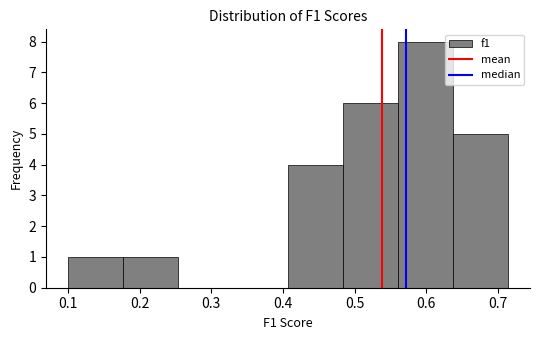

Reading left to right, transcribe this chart: for each bar, give the range it covers on the x-axis and its height. Neither the bar edges nor the heights are printed on the chart, so give them approximately, as read against the axes.

0.10 to 0.18: 1
0.18 to 0.25: 1
0.25 to 0.33: 0
0.33 to 0.41: 0
0.41 to 0.48: 4
0.48 to 0.56: 6
0.56 to 0.64: 8
0.64 to 0.71: 5